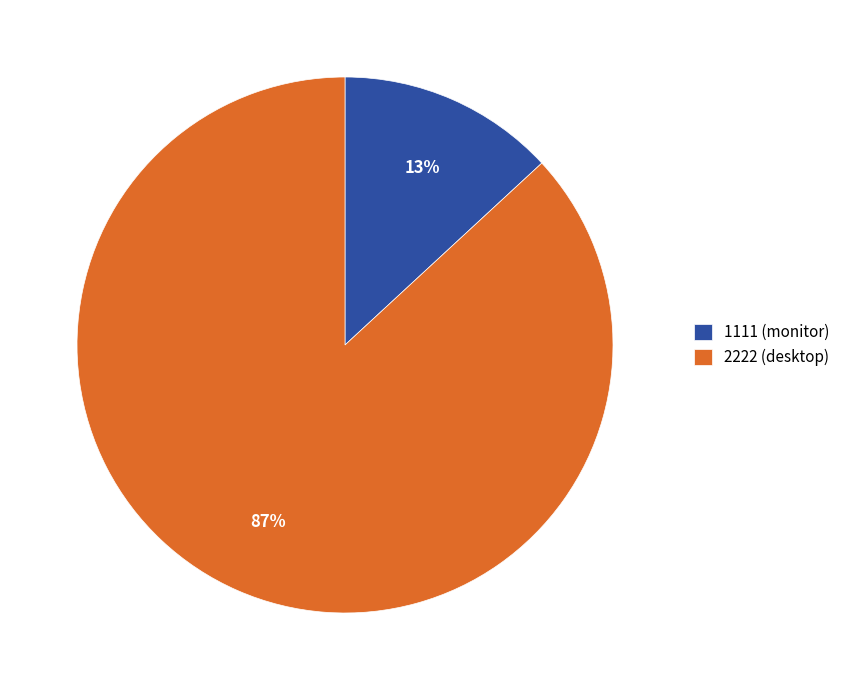

Is it true that 2222 (desktop) is 82% of the pie?

False